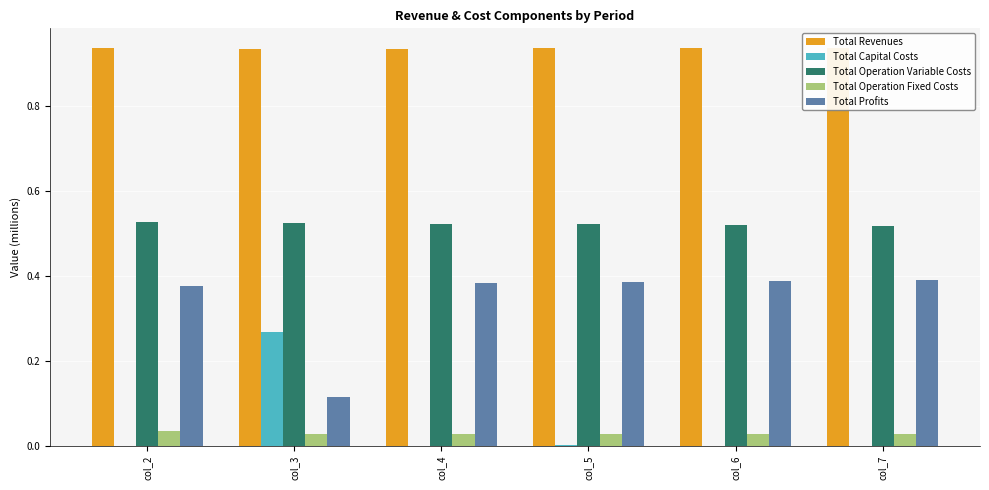

Reading left to right, transcribe all the data shown in this chart.

Total Revenues: 0.9	0.9	0.9	0.9	0.9	0.9
Total Capital Costs: 0.0	0.3	0.0	0.0	0.0	0.0
Total Operation Variable Costs: 0.5	0.5	0.5	0.5	0.5	0.5
Total Operation Fixed Costs: 0.0	0.0	0.0	0.0	0.0	0.0
Total Profits: 0.4	0.1	0.4	0.4	0.4	0.4